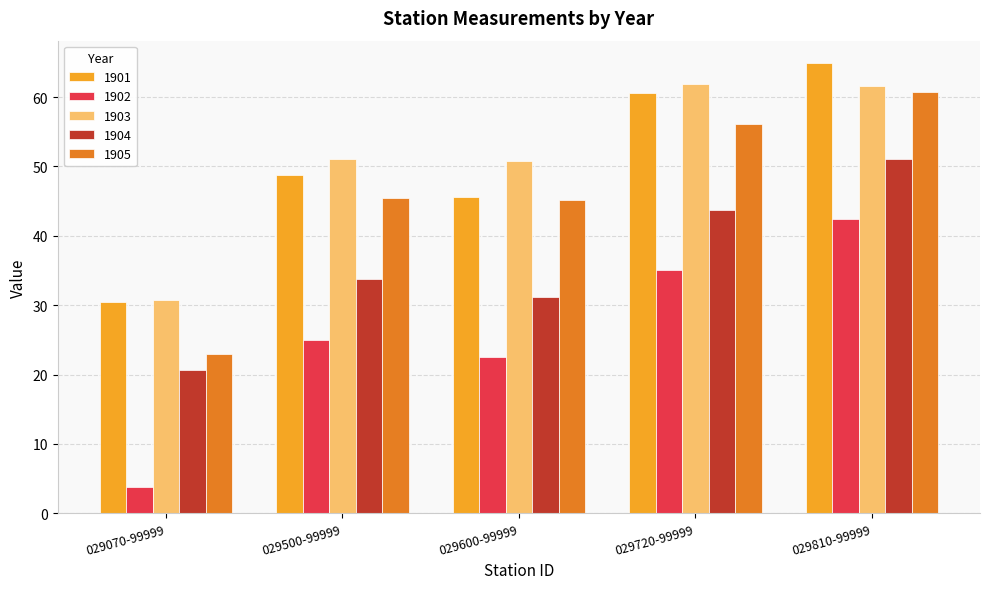

At how many categories does at least one series exceed 58?

2